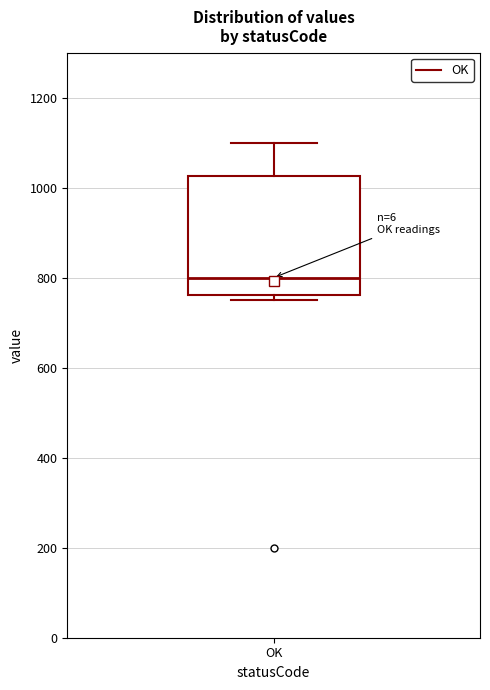

Transcribe this box plot: give where the median line is, the range the box spans, and where the two whiskers end, as read against the y-axis. The values are not printed on the chart, so give them approximately, as read against the axis.

median 800, box 760 to 1020, whiskers 760 (just below the box's lower edge) to 1100